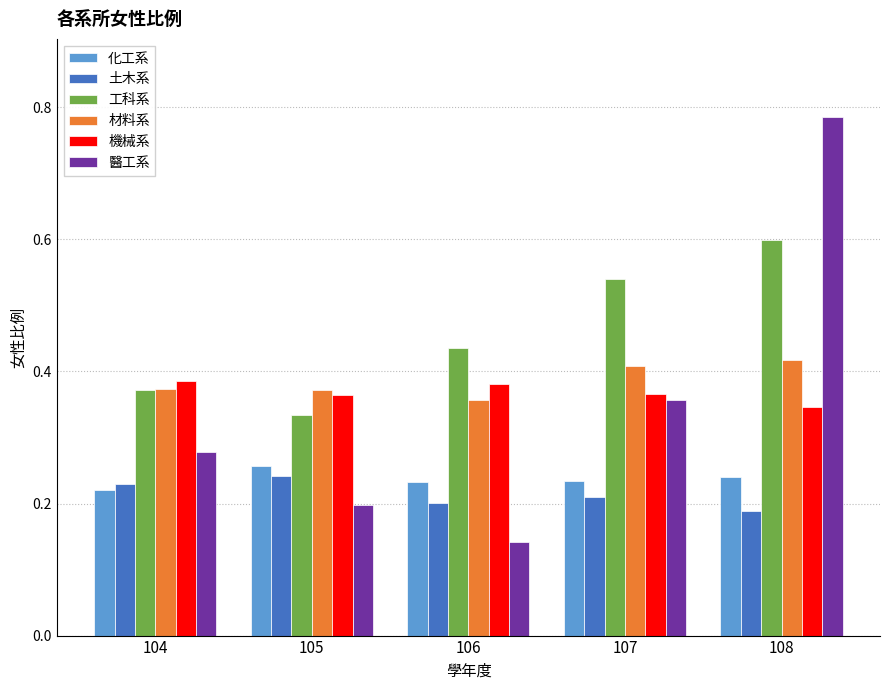

How many 化工系 values are between 0 and 1?

5